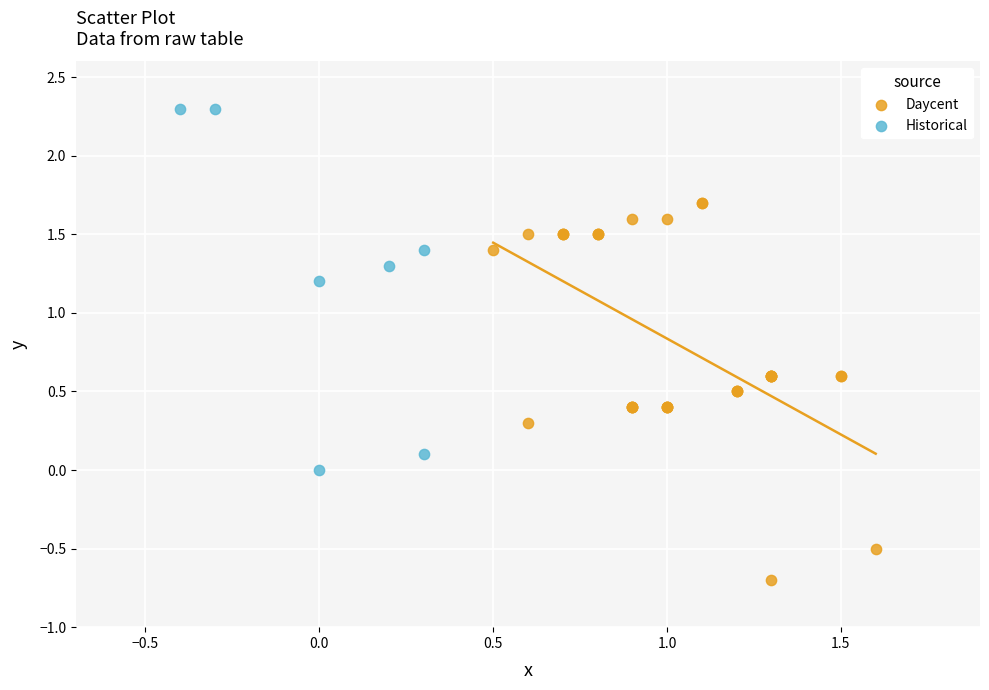

Which series contains the highest Y value?

Historical